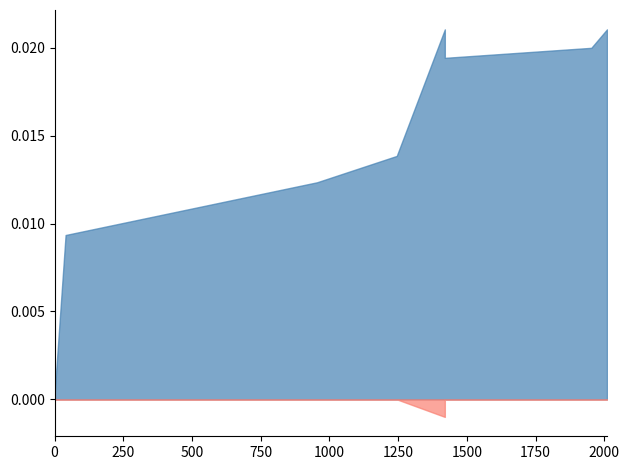

How many categories are shown in the chart?

9